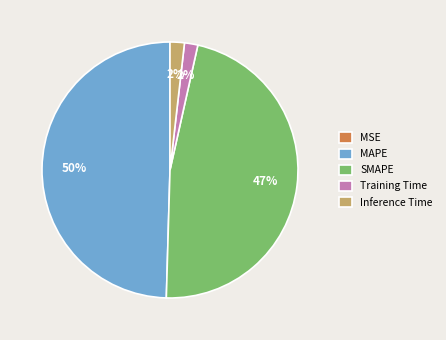

Between Inference Time and SMAPE, which is larger?

SMAPE